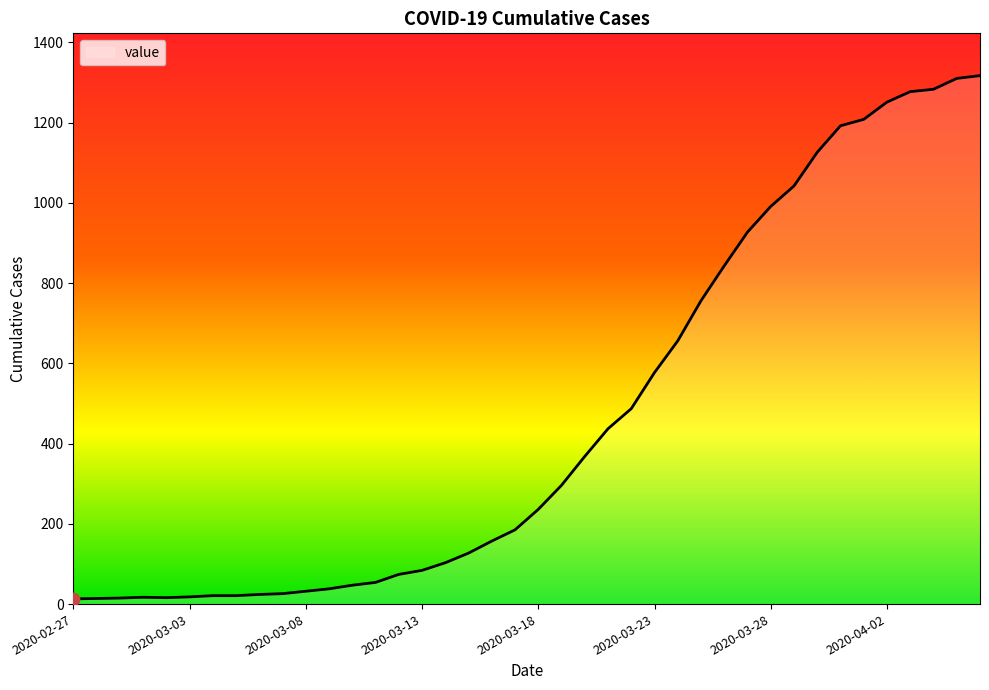

What is the difference between the maximum and minimum values?

1304